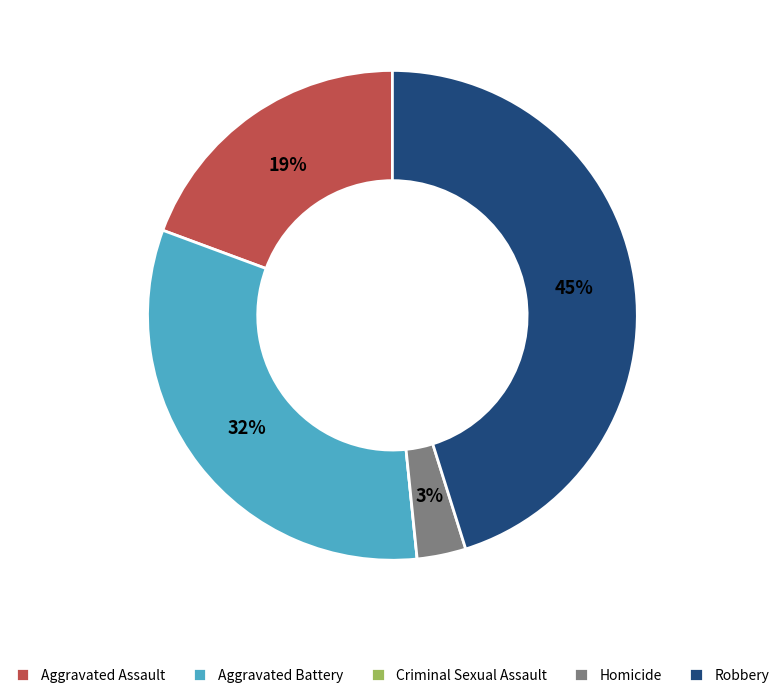

Is the sum of Homicide and Robbery greater than half?

No